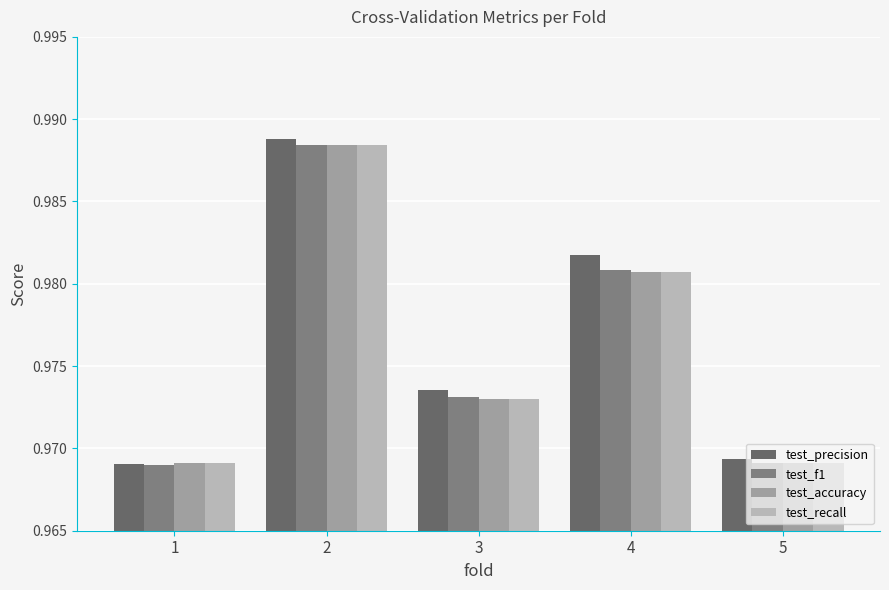

How many test_recall values are between 0 and 1?

5